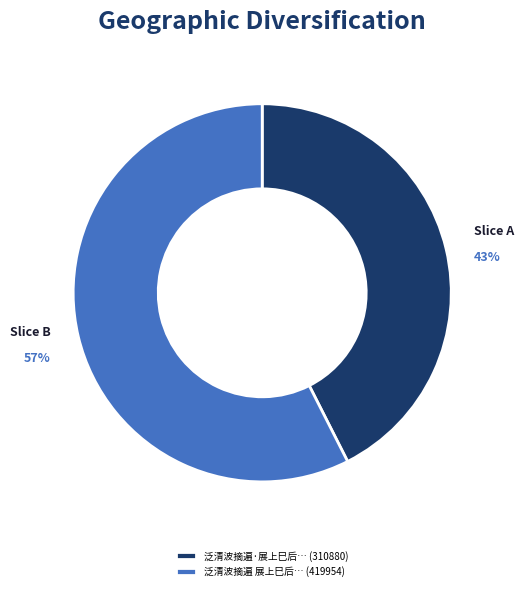

What percentage is the 泛清波摘遍·展上巳后… (310880) slice, to the nearest percent?

43%